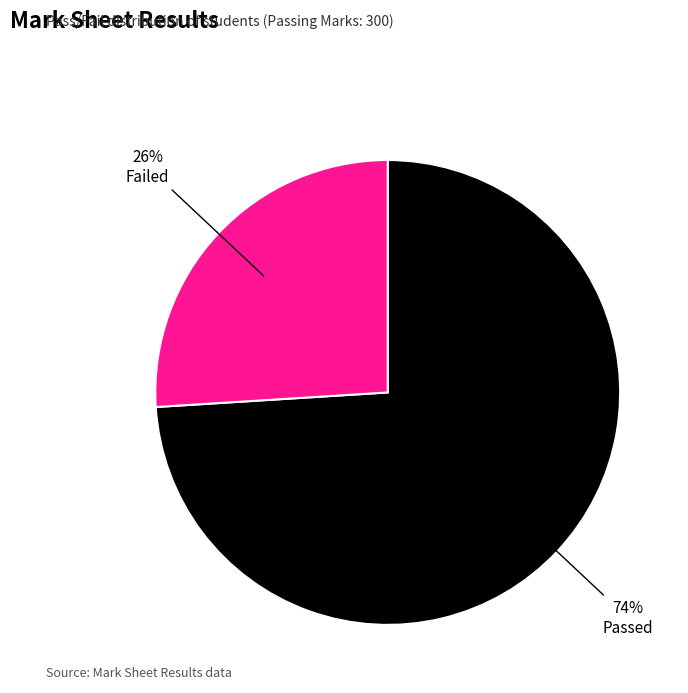

To the nearest percent, what is the difference between the largest and smallest slice percentages?

48%